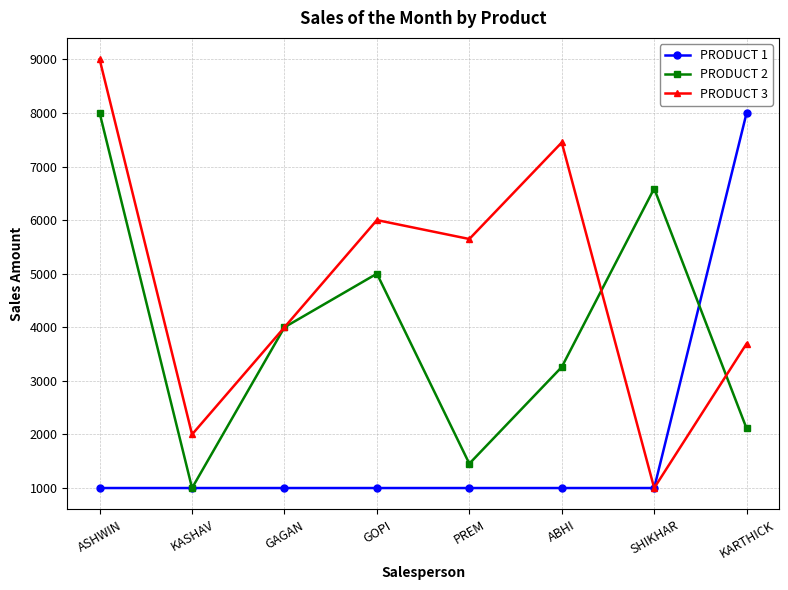

Count the number of categories in the chart.

8